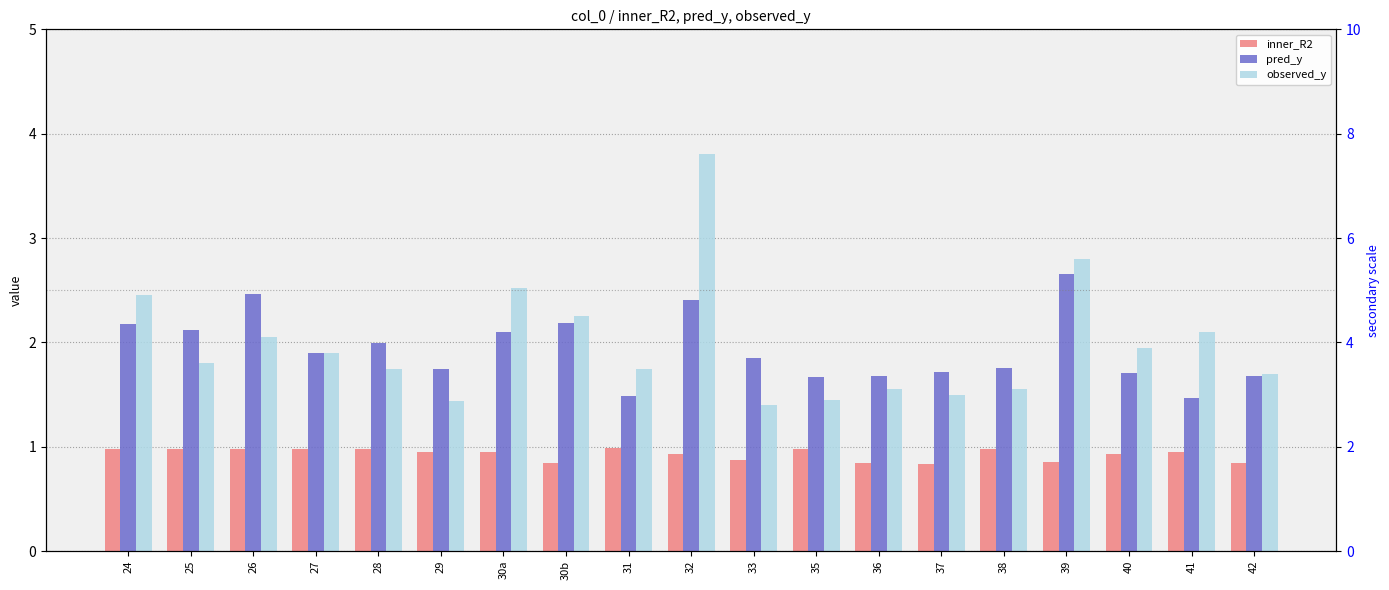

List the labels in order of pred_y value, smallest first.

41, 31, 35, 36, 42, 40, 37, 29, 38, 33, 27, 28, 30a, 25, 24, 30b, 32, 26, 39